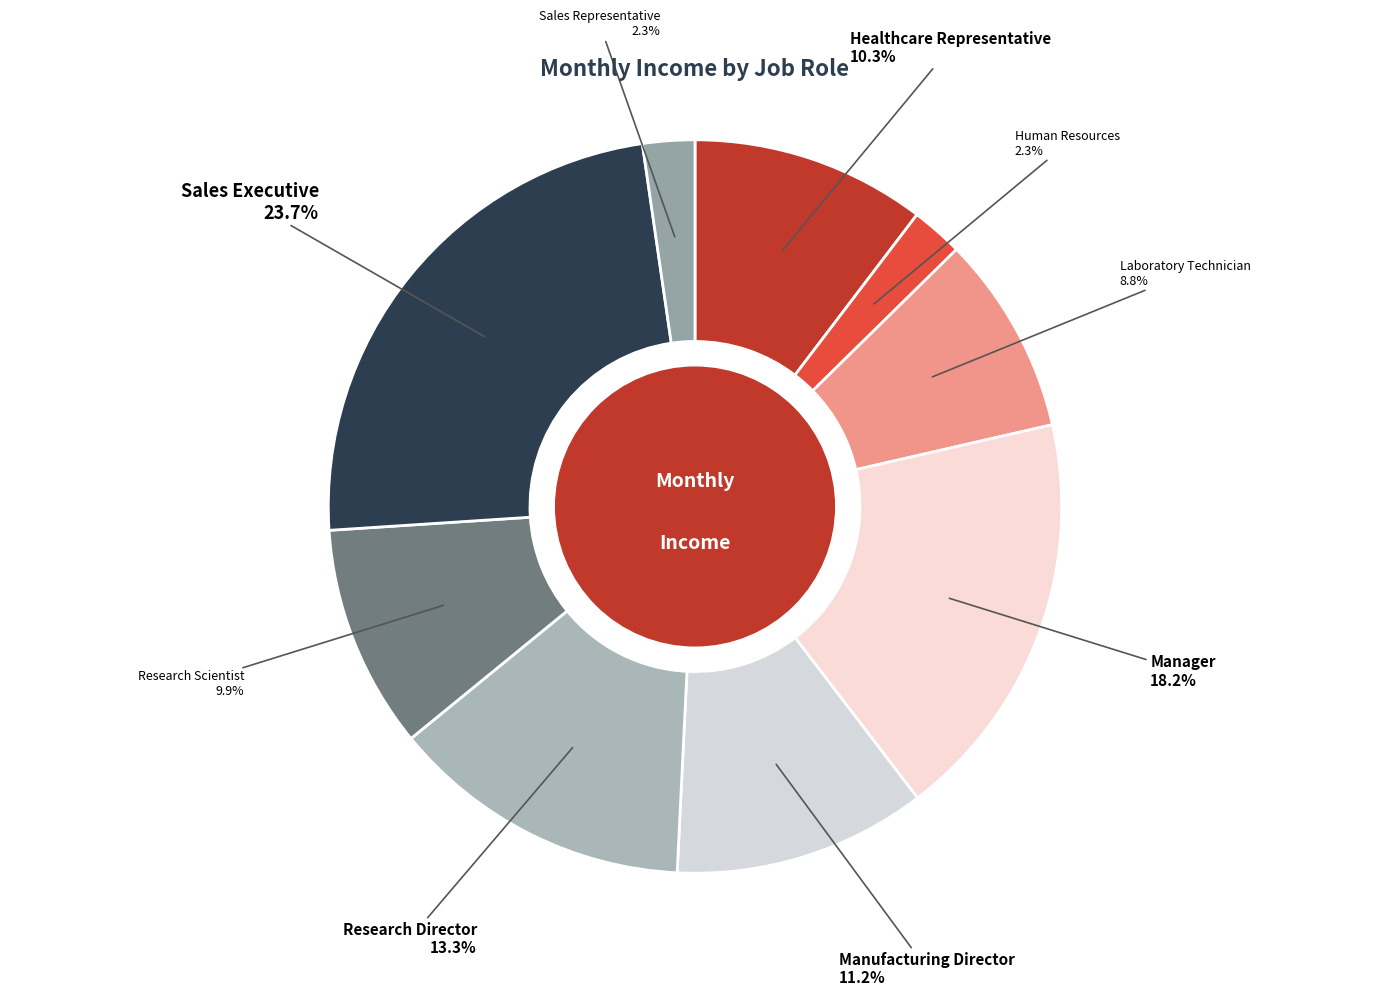

Rank the categories by value from lowest to highest.

Human Resources, Sales Representative, Laboratory Technician, Research Scientist, Healthcare Representative, Manufacturing Director, Research Director, Manager, Sales Executive